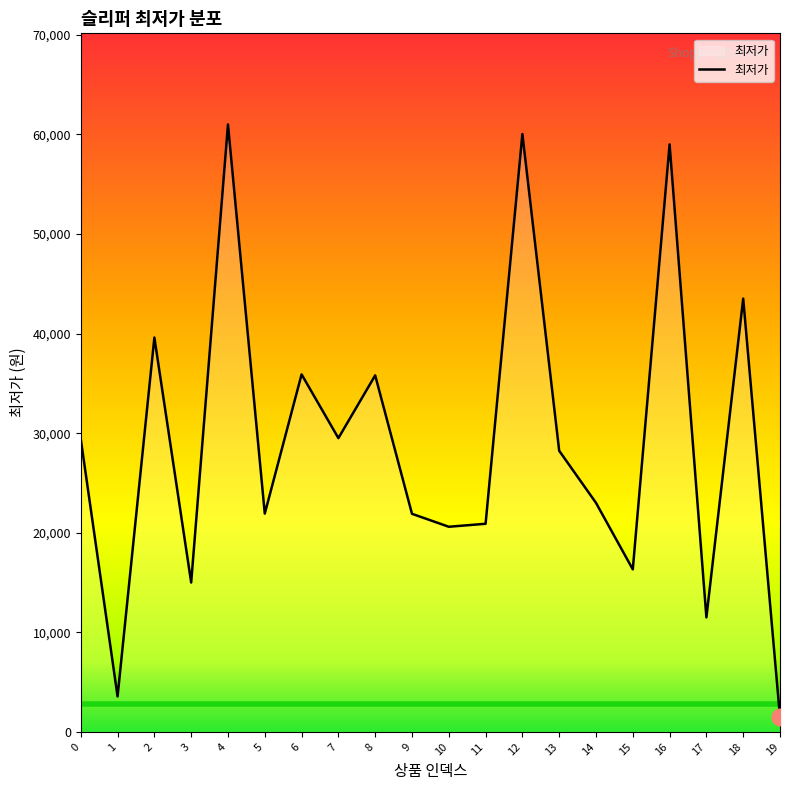

What is the ratio of the value at 9 to the value at 12?

0.4